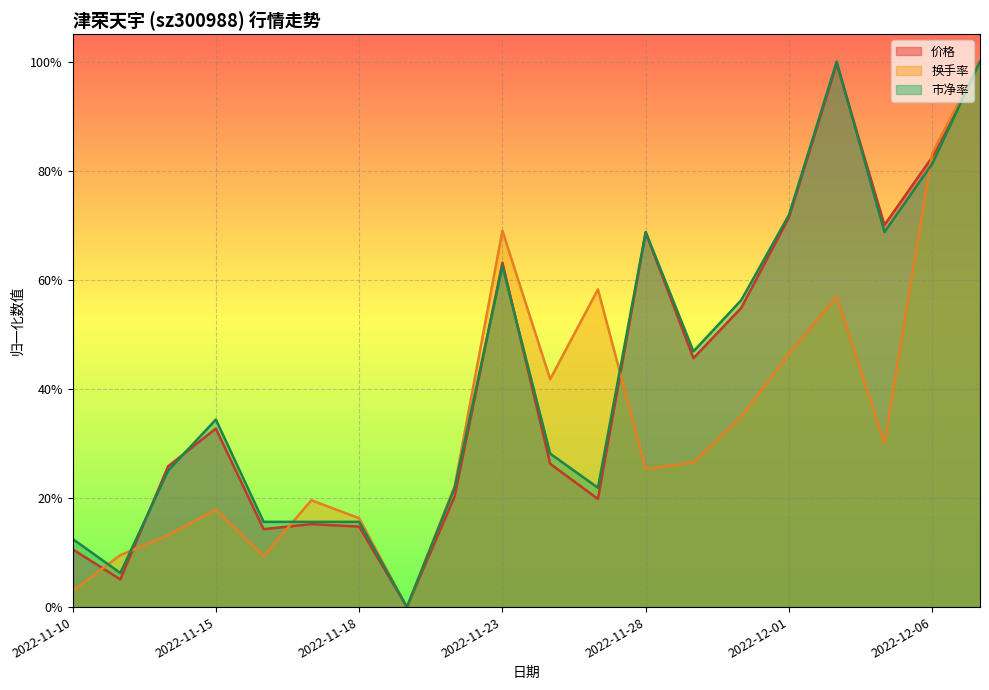

What position from the left is 2022-12-01?

16